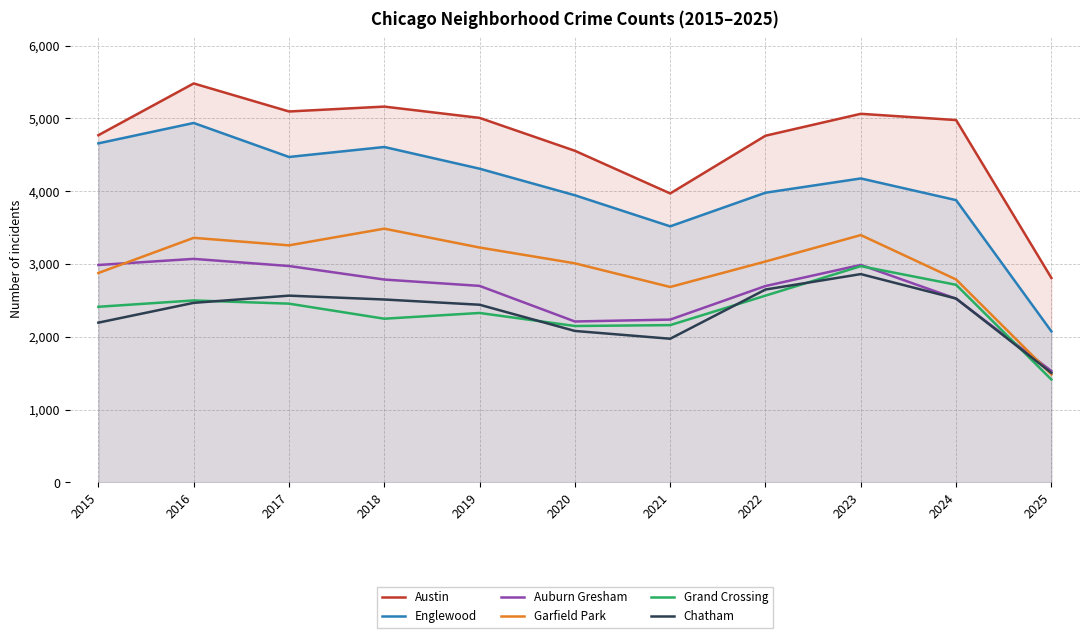

What is the difference between the maximum and minimum values in the Austin series?

2672